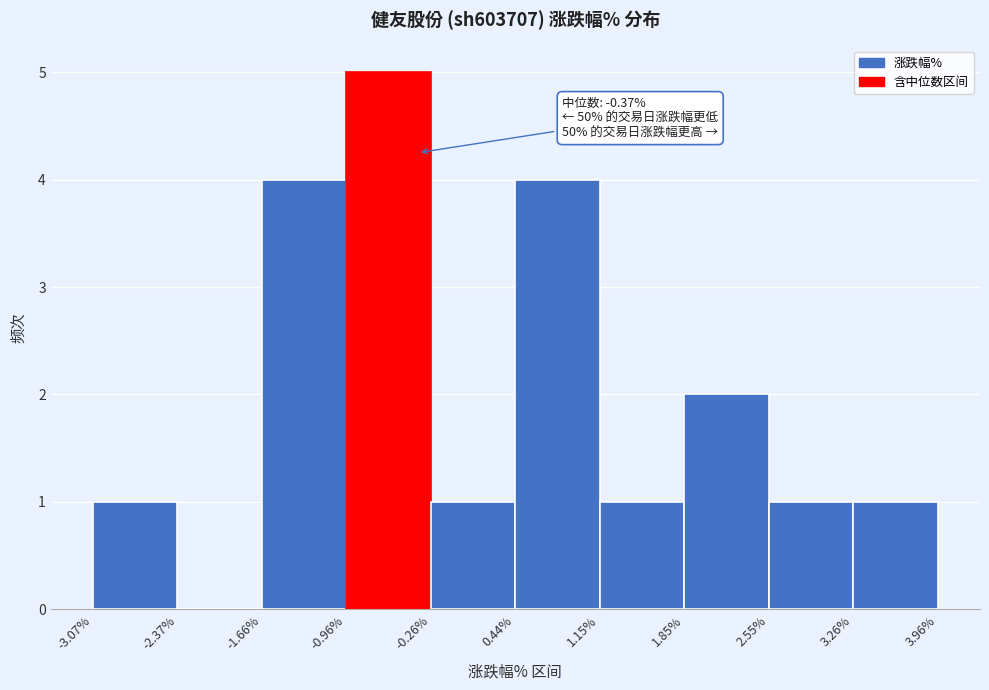

Which range on the x-axis has the tallest bar?

-0.96% to -0.26%